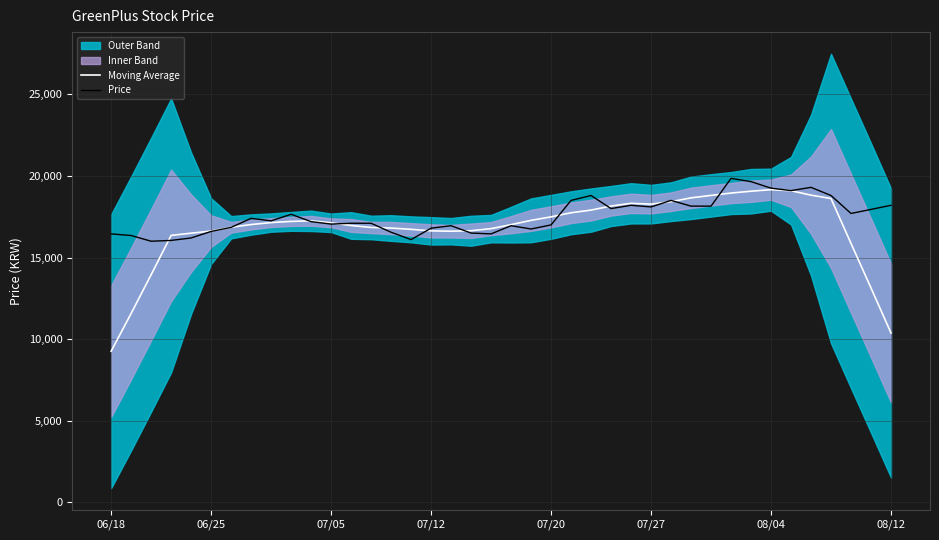

How many values in the Moving Average series exceed 17128?

20